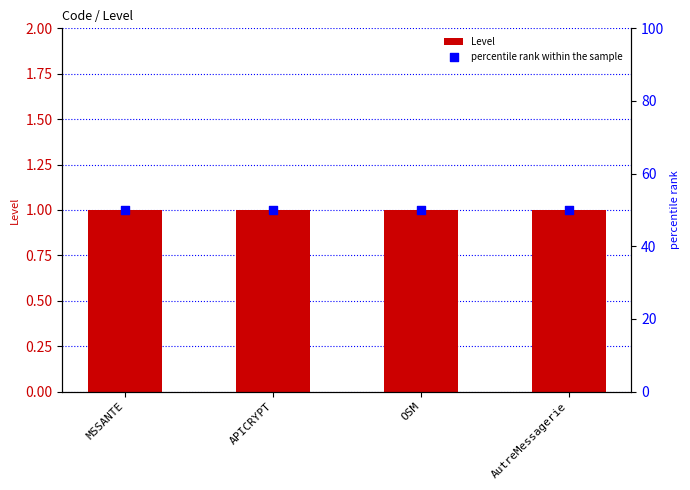

Which series reaches the minimum Y coordinate?

Level